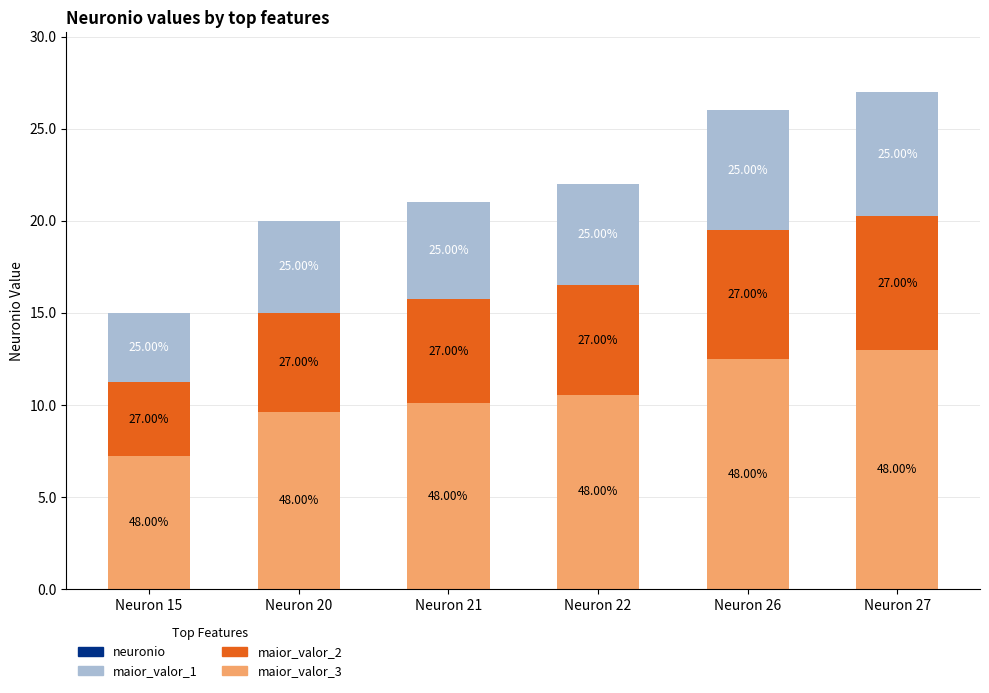

True or false: maior_valor_3 has a value of 16.9 at Neuron 22.

False